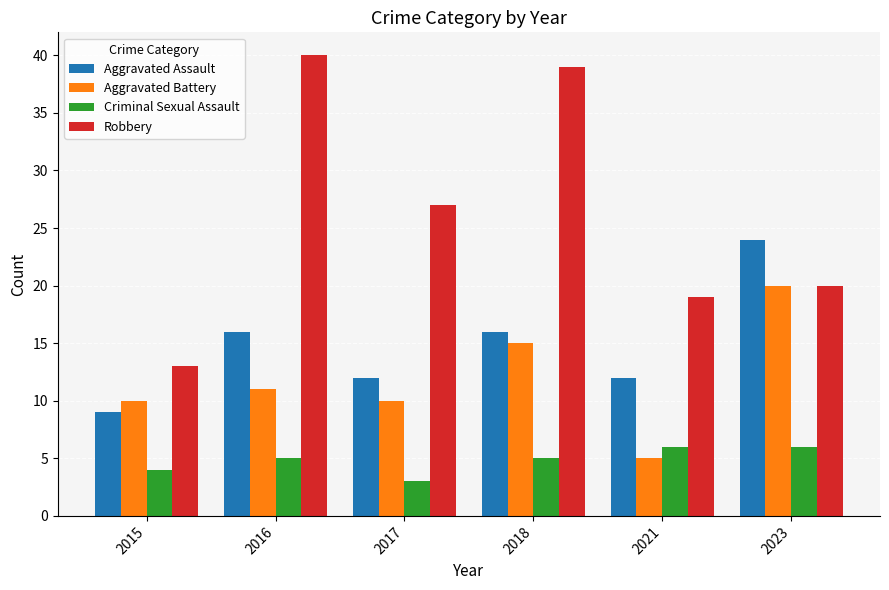

Which series has the widest spread of values?

Robbery